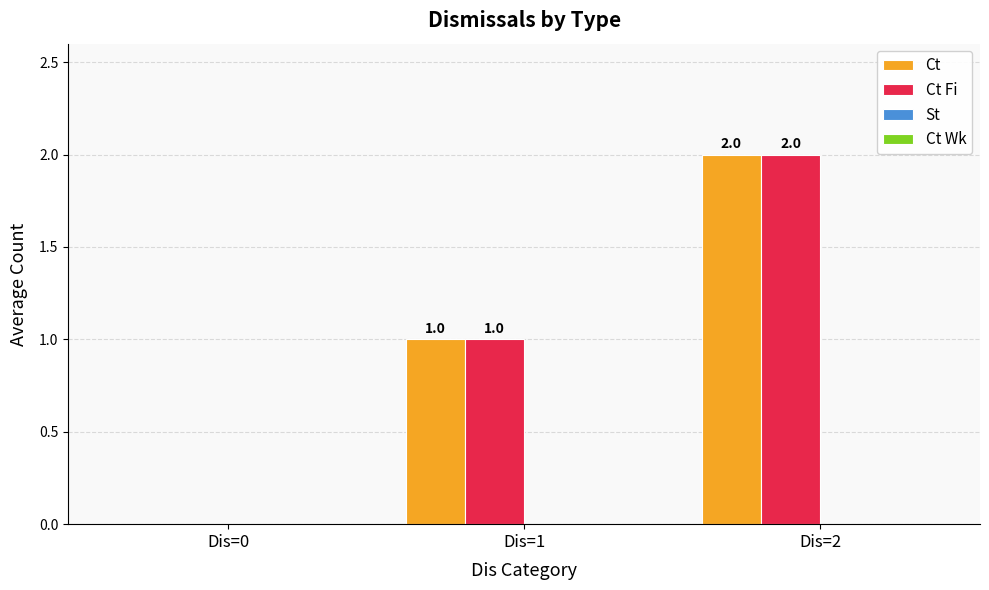

Which category has the highest value in the Ct Fi series?

Dis=2